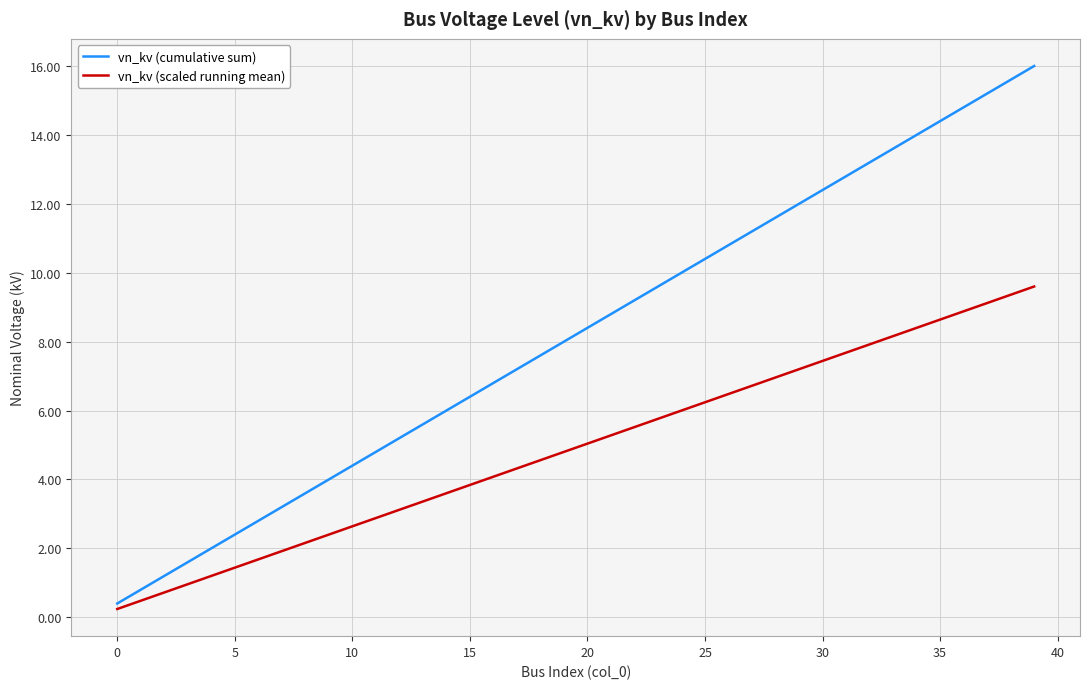

Rank the series by their average value, from highest to lowest.

vn_kv (cumulative sum), vn_kv (scaled running mean)